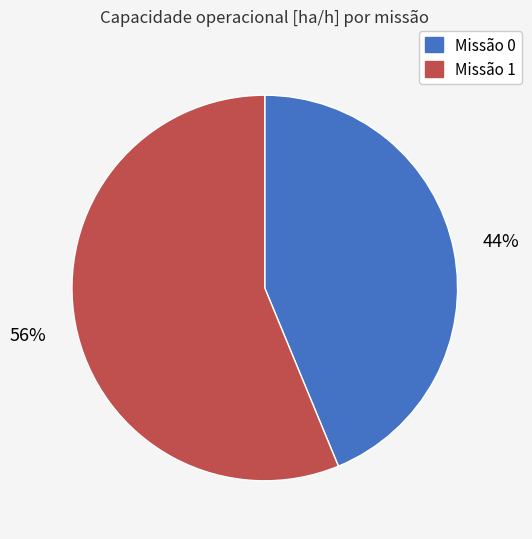

To the nearest percent, what is the difference between the largest and smallest slice percentages?

12%